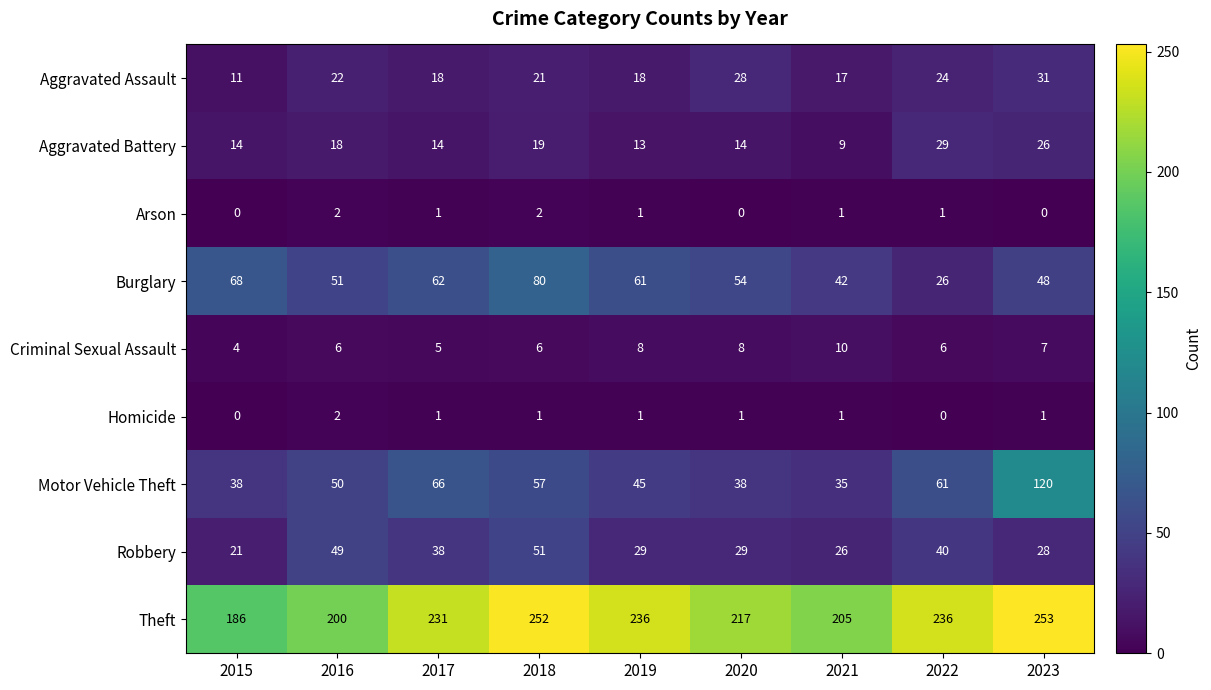

What is the average value of the Theft series?

224